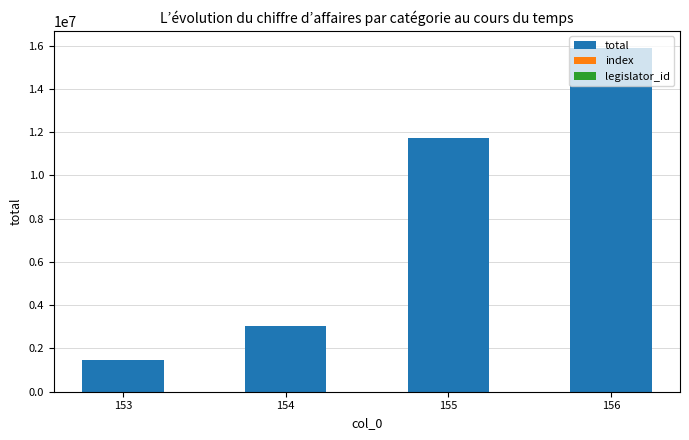

Where is total nearest to the value 8690127?

155